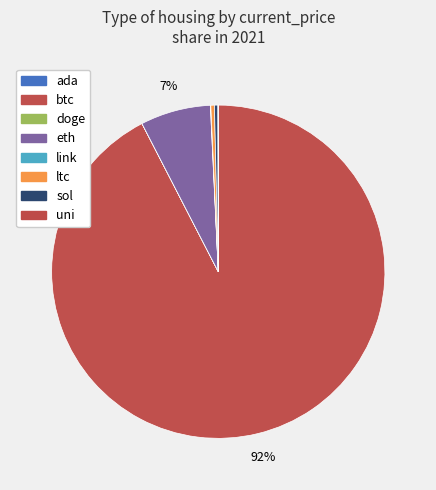

Does any single category account for the majority?

Yes